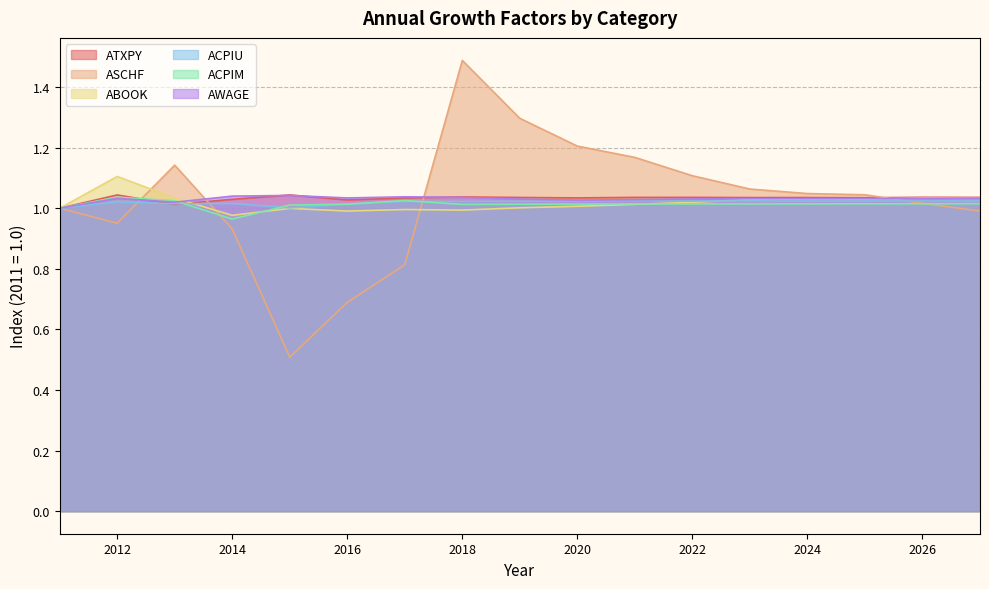

What is the difference between the maximum and minimum values in the ABOOK series?

0.1